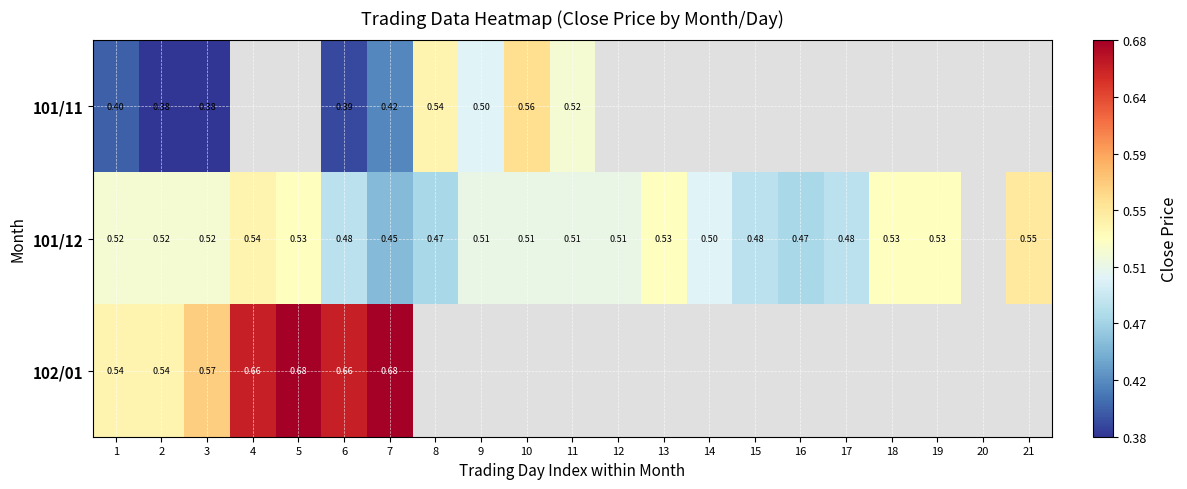

Is the value of 102/01 at 3 greater than the value of 101/12 at 18?

Yes